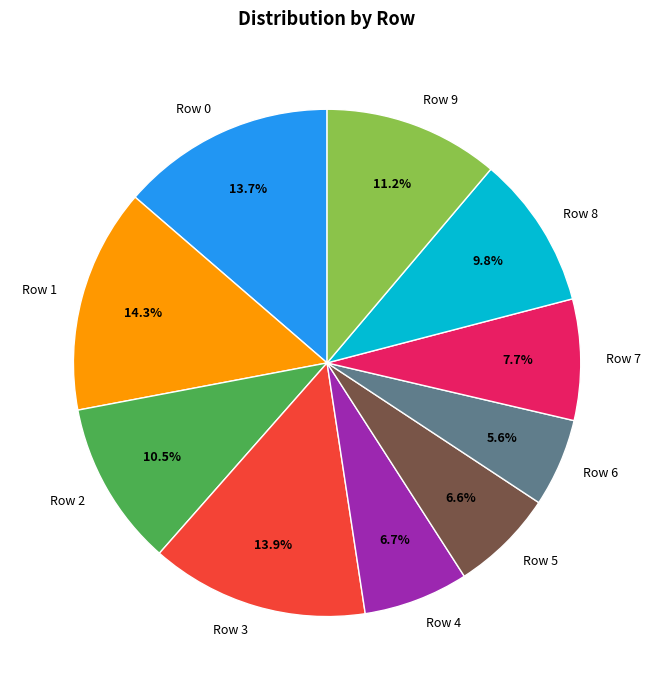

What is the smallest slice in the pie chart?

Row 6